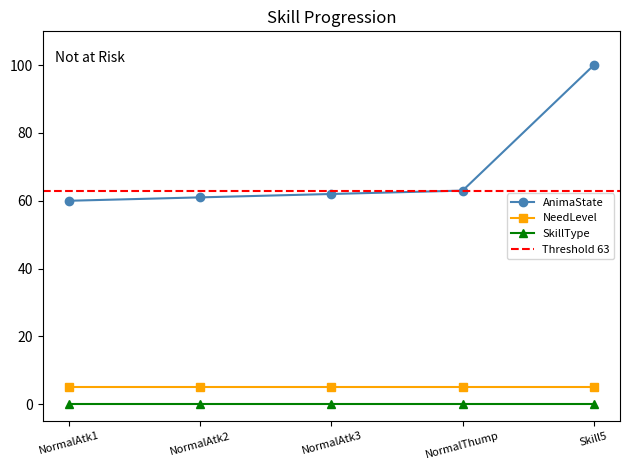

Which series has the widest spread of values?

AnimaState